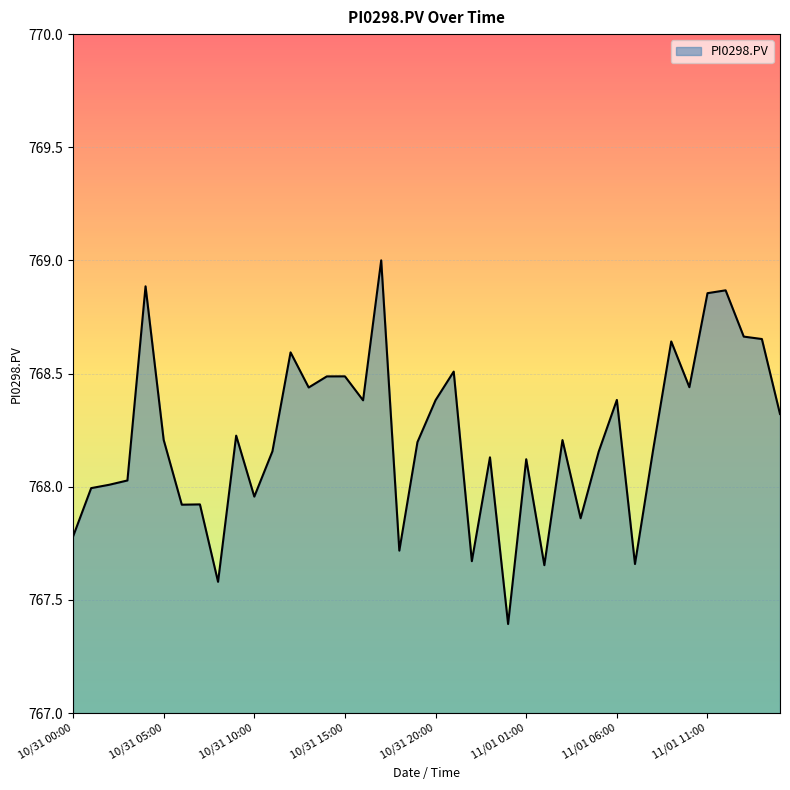

What is the maximum value shown in the chart?

769.0